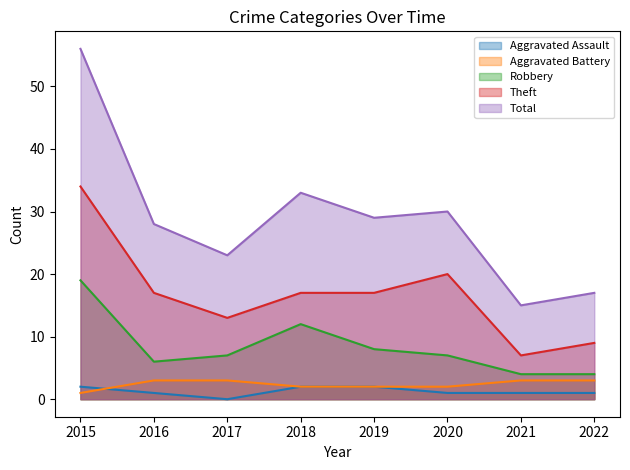

How many lines are shown in the chart?

5